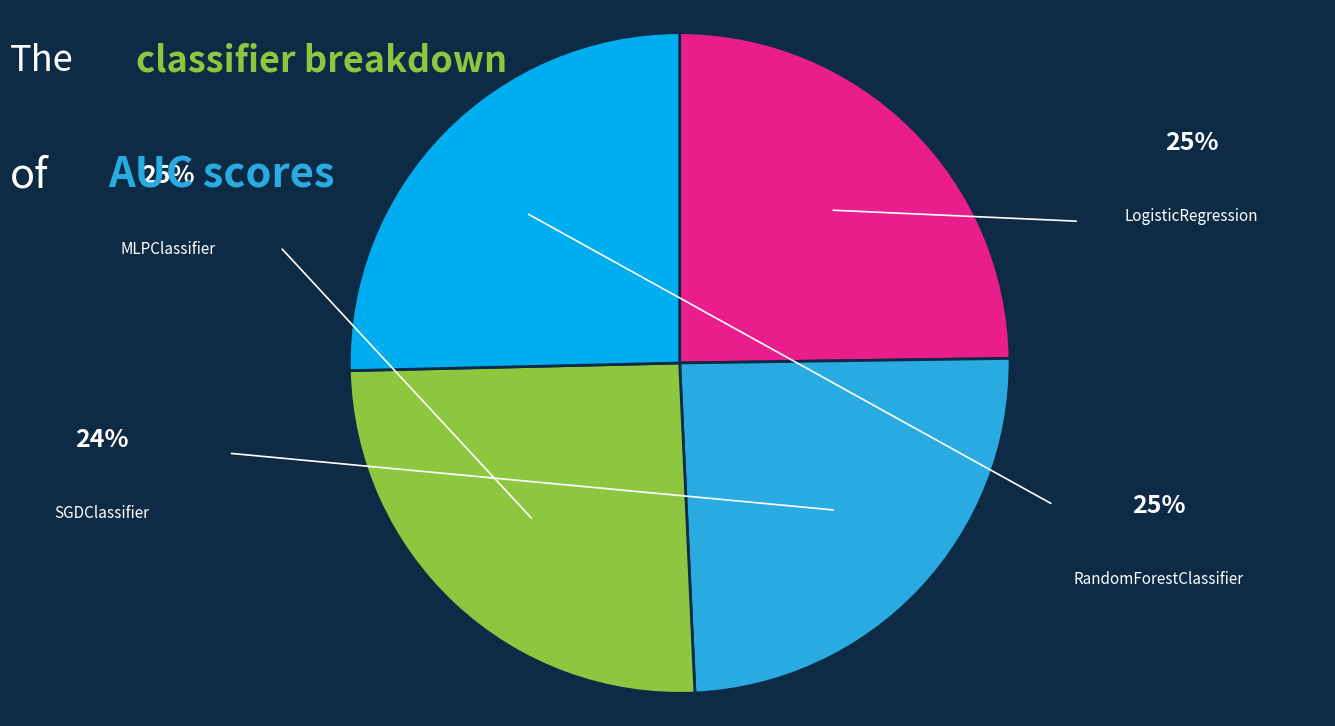

The SGDClassifier slice represents 24% of the pie. True or false?

True